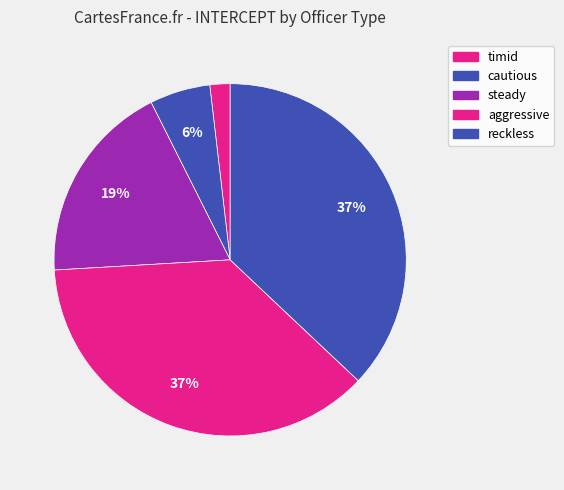

Count the number of slices in the pie.

5